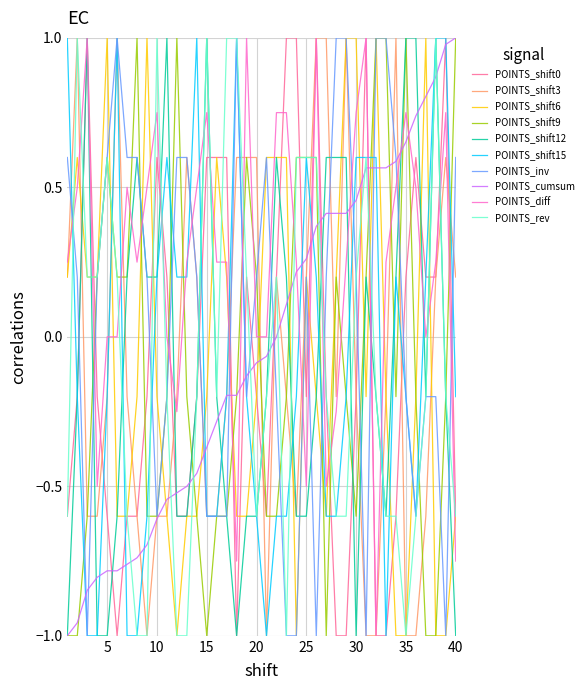

Which series ends up on top after the final intersection of POINTS_shift6 and POINTS_diff?

POINTS_shift6